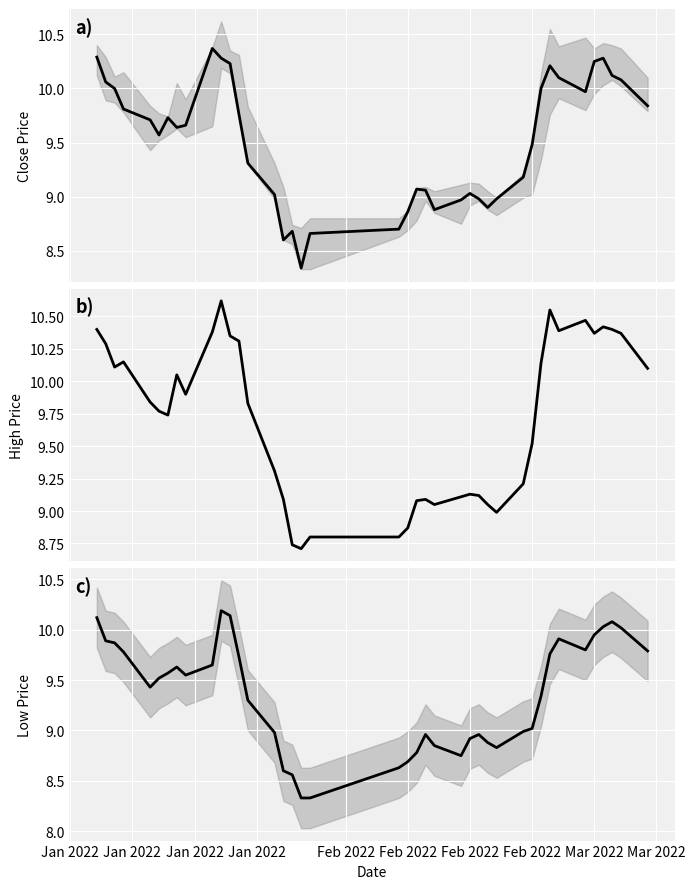

Rank the series by their average value, from highest to lowest.

high, close, low